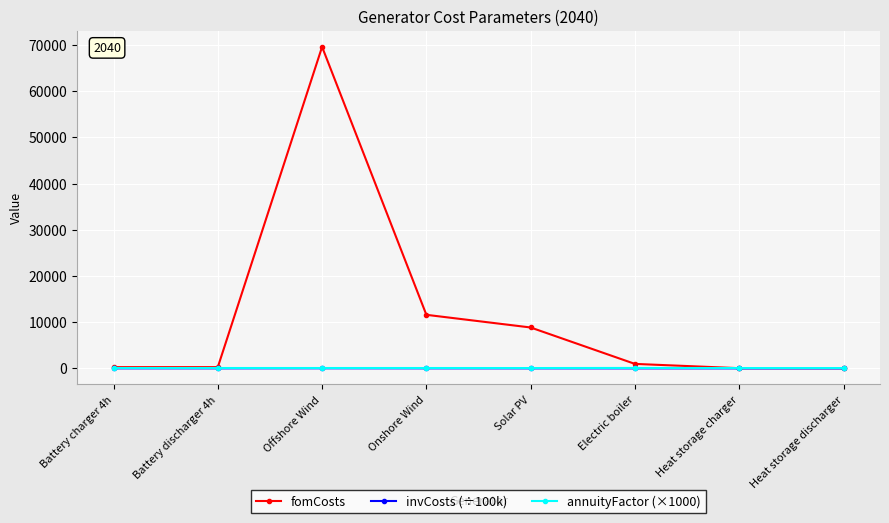

What is the label of the 3rd point from the left?

Offshore Wind